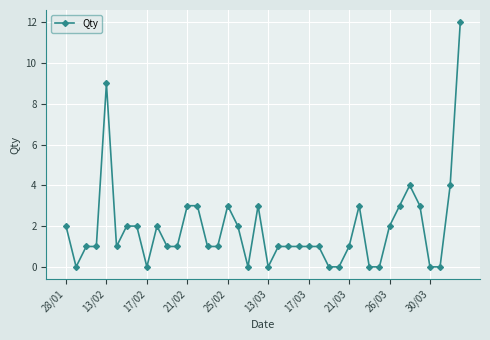

What is the value of the 10th point from the left?

2